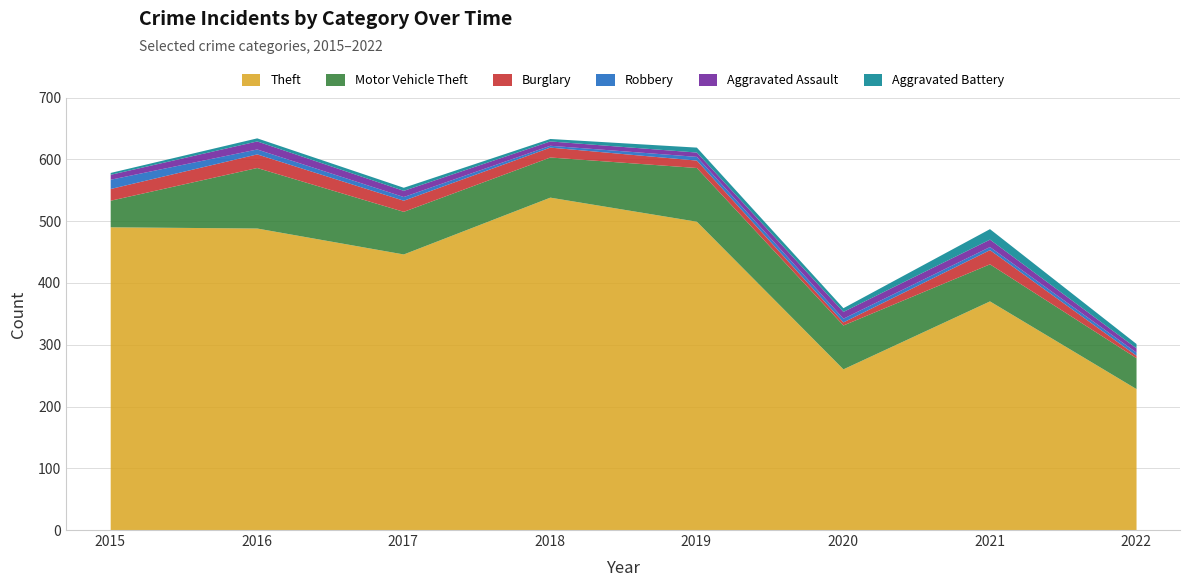

Reading left to right, extract all data points from this chart.

Theft: 491	489	447	539	500	261	371	229
Motor Vehicle Theft: 43	98	69	65	87	71	60	50
Burglary: 19	22	18	16	12	5	23	4
Robbery: 15	8	6	3	6	6	5	5
Aggravated Assault: 8	13	10	7	7	11	12	7
Aggravated Battery: 3	5	5	4	8	6	17	7